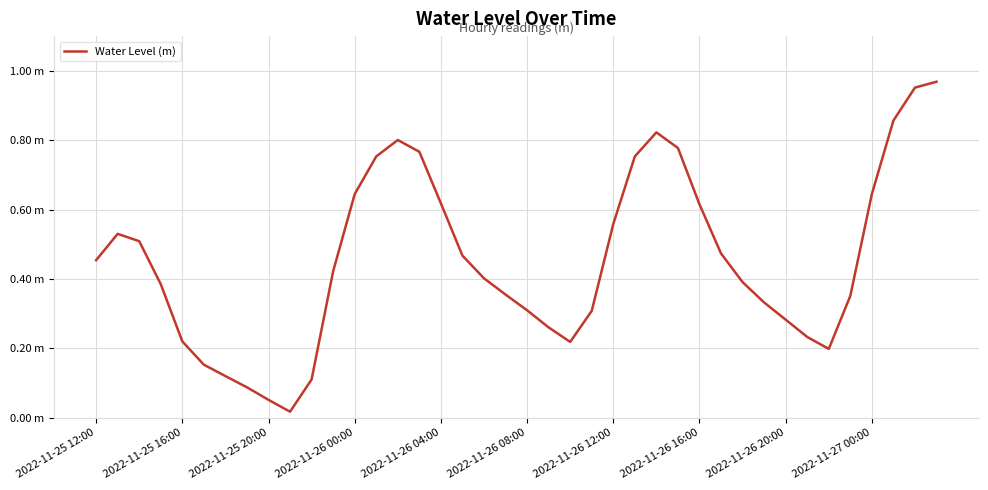

How many points are higher than both their immediate neighbors (excluding endpoints)?

3